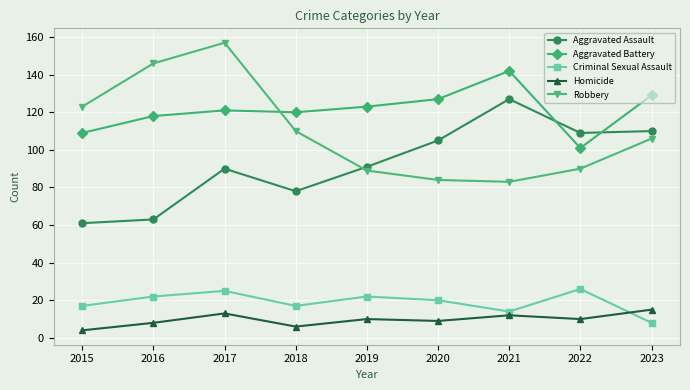

In Aggravated Assault, how many points are lower than both neighbors (excluding endpoints)?

2